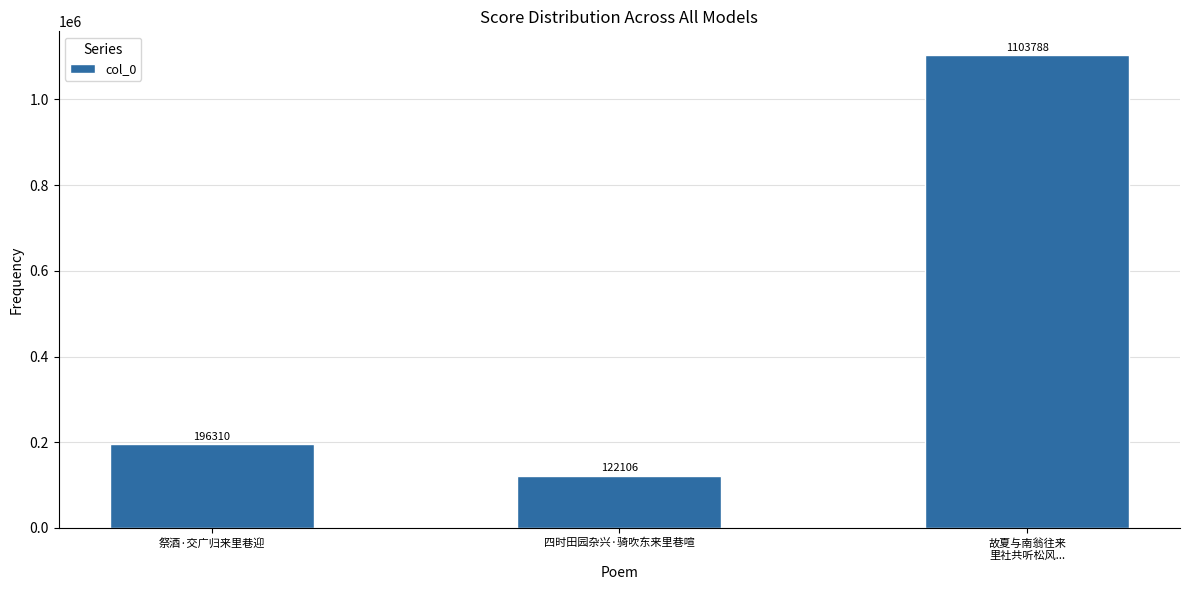

How many values are below 196310?

1